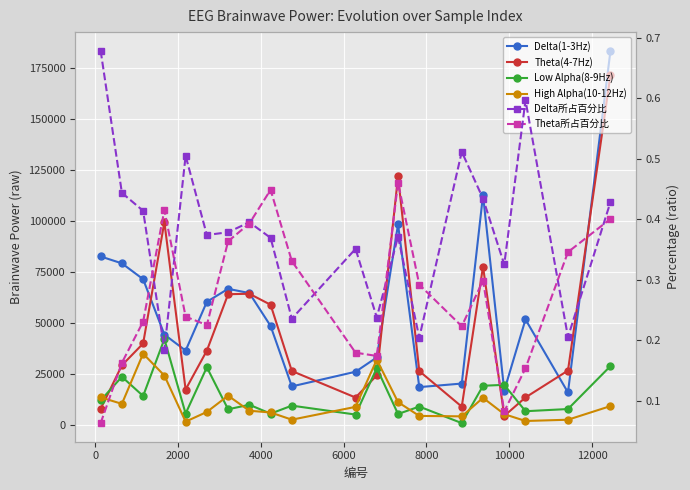

What is the difference between the maximum and minimum values in the Theta(4-7Hz) series?

167285.0